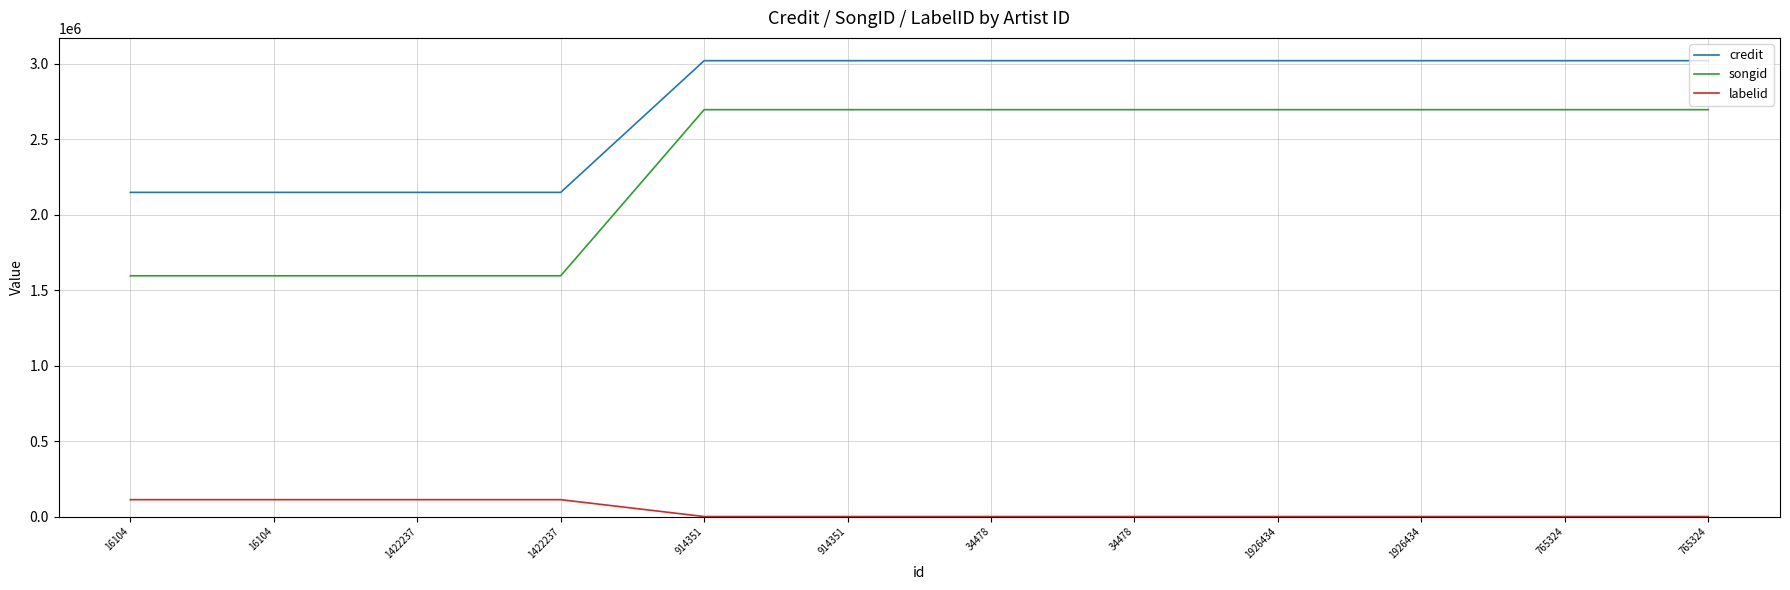

Is this an area chart (filled region under the line)?

No